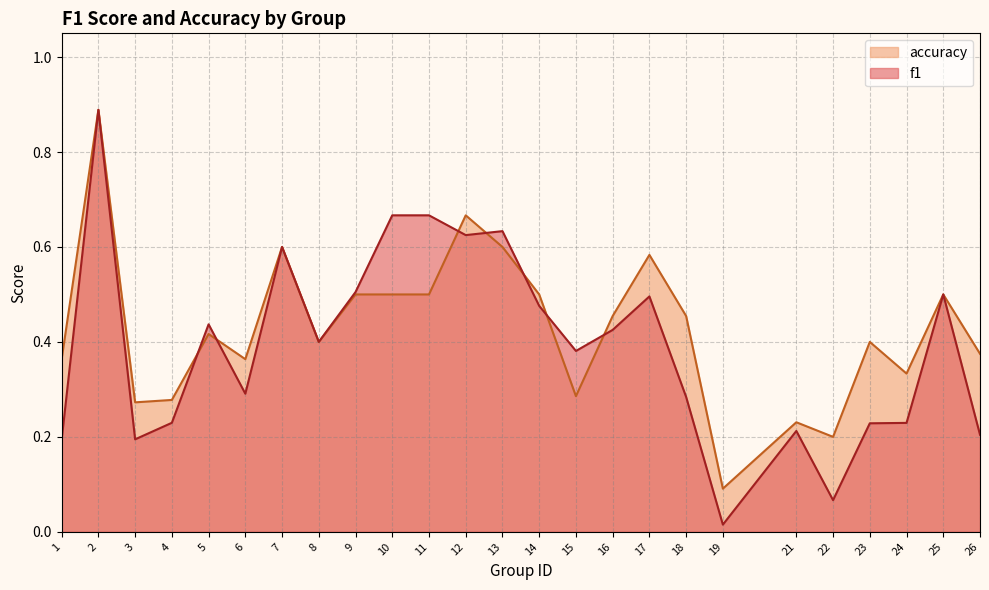

Rank the categories by f1 value from lowest to highest.

19, 22, 1, 3, 26, 21, 23, 24, 4, 18, 6, 15, 8, 16, 5, 14, 17, 25, 9, 7, 12, 13, 10, 11, 2